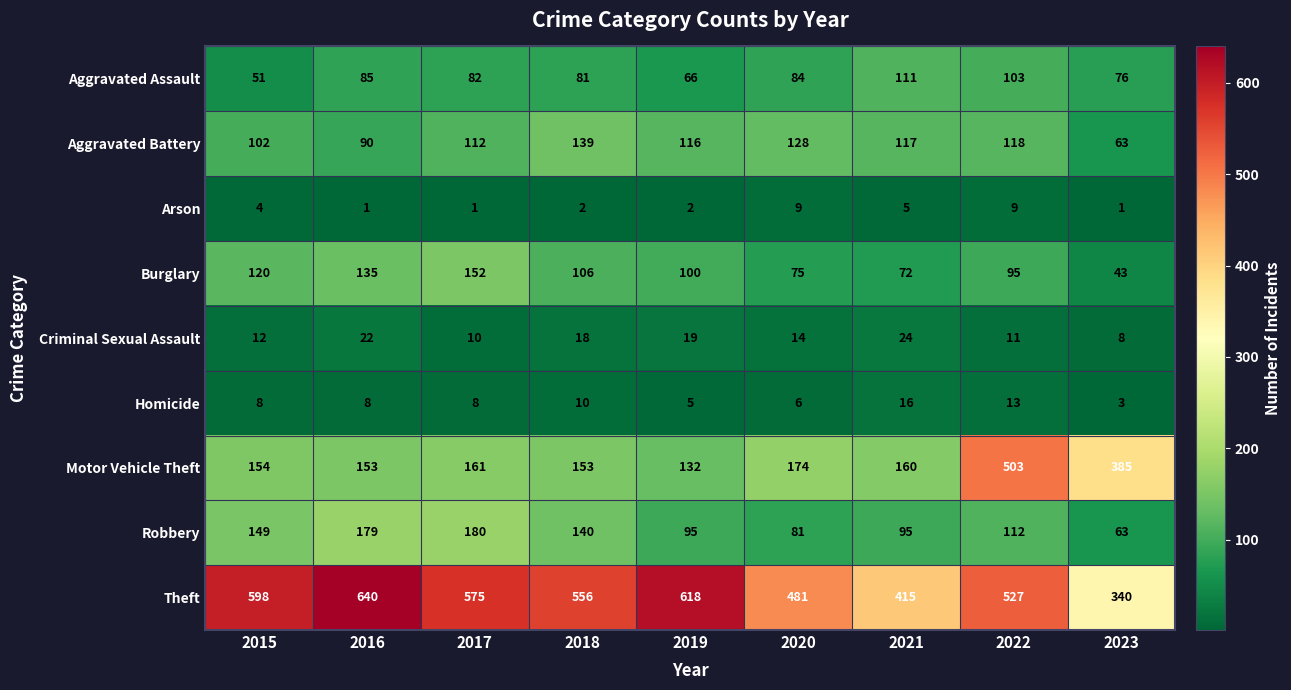

What value does the Criminal Sexual Assault series have at 2019?

19